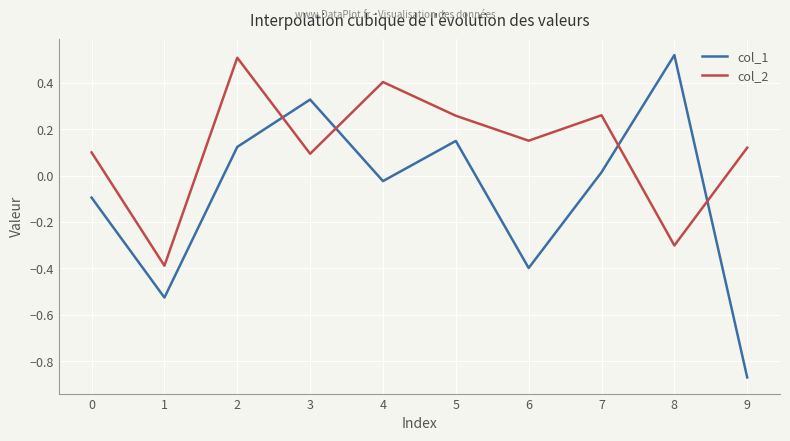

Which category has the highest value in the col_1 series?

8